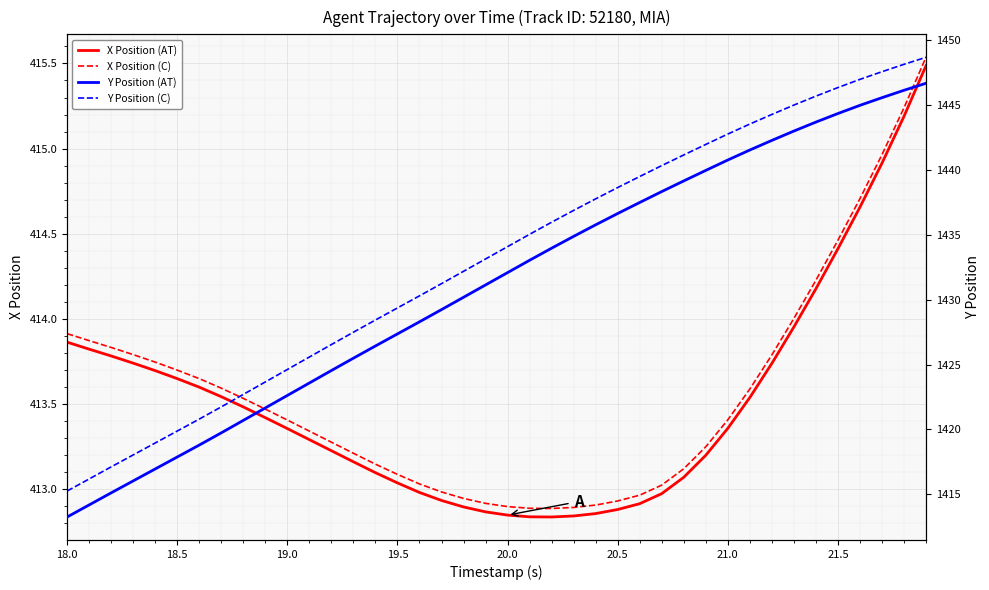

At which label does Y Position (C) first exceed 1434?

20